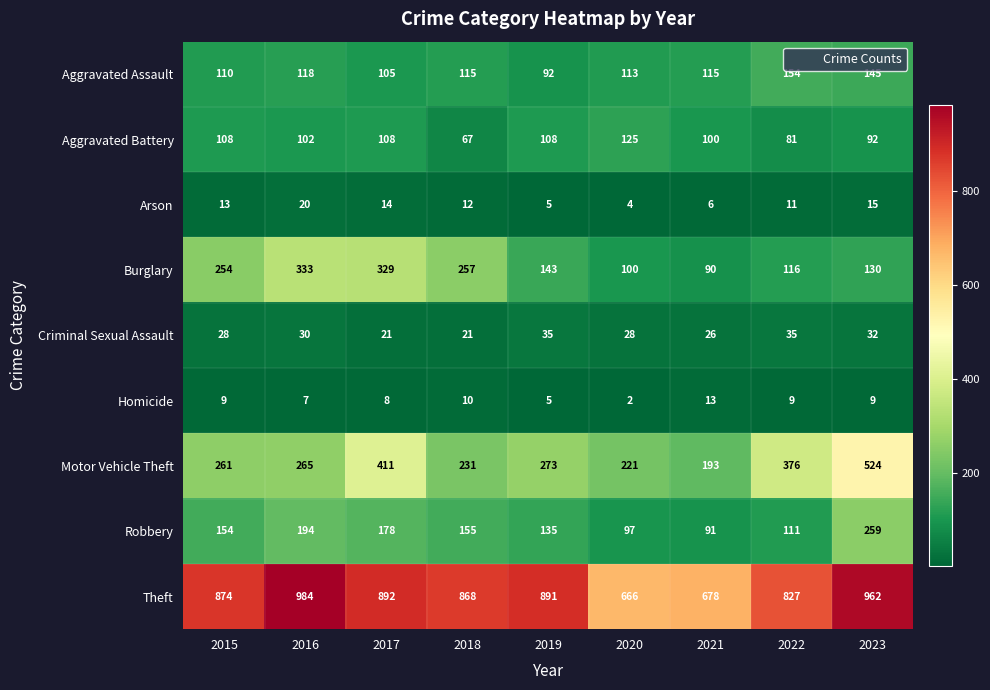

Rank the series at 2021 from highest to lowest value.

Theft, Motor Vehicle Theft, Aggravated Assault, Aggravated Battery, Robbery, Burglary, Criminal Sexual Assault, Homicide, Arson